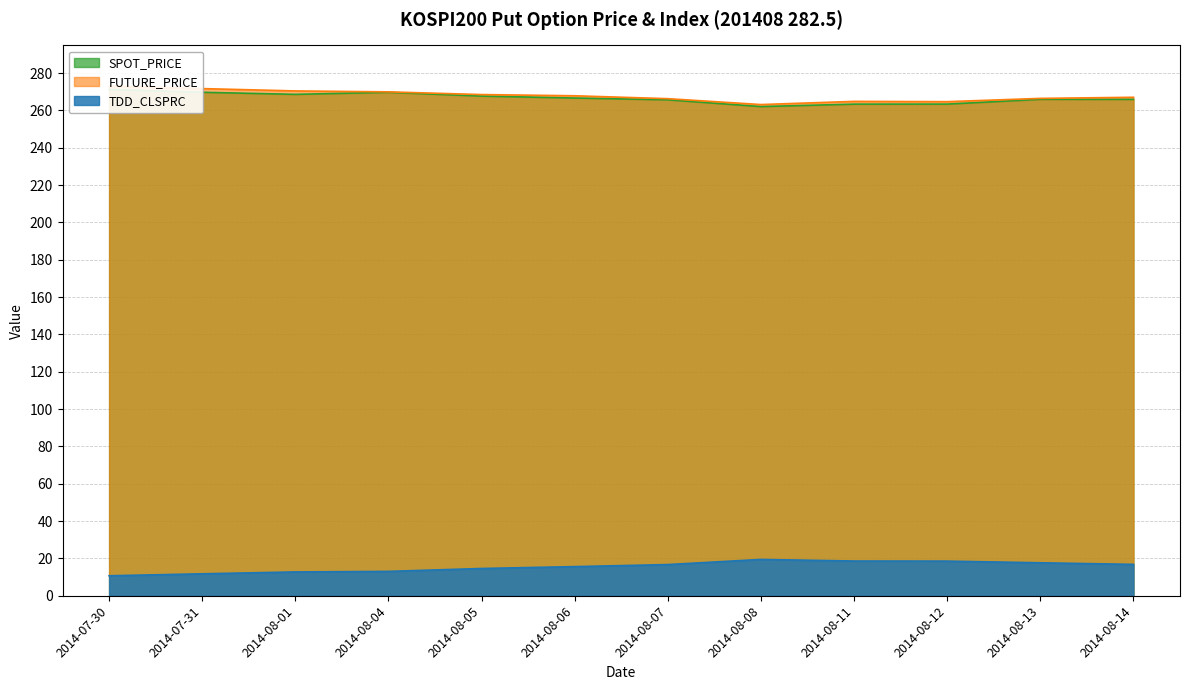

True or false: TDD_CLSPRC has a value of 11.8 at 2014-07-31.

True